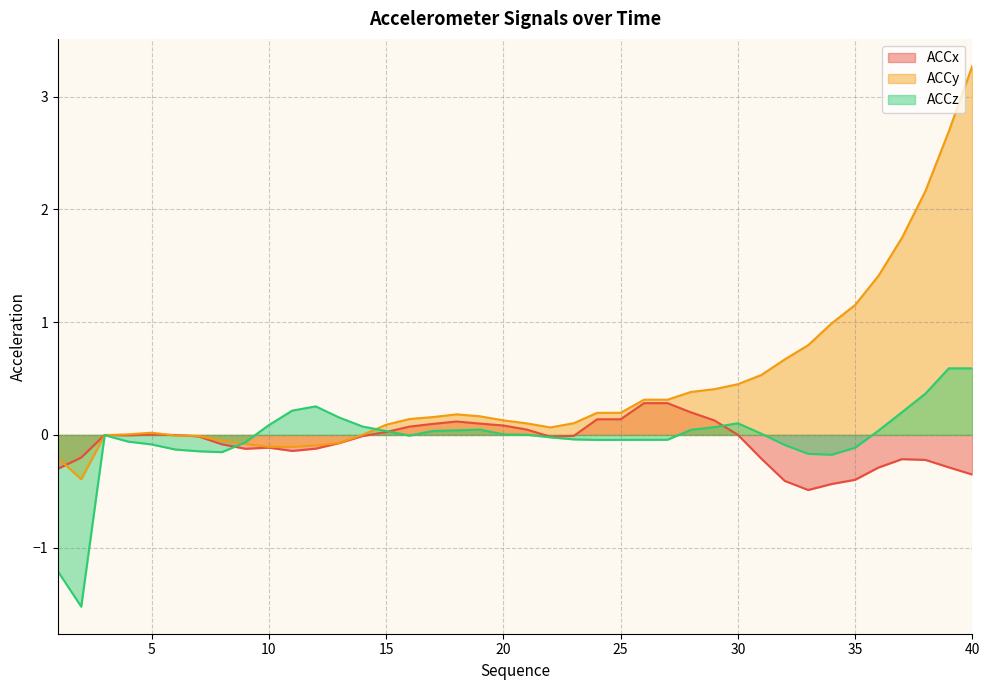

Reading left to right, what are all the values shown in this chart?

ACCx: 1=-0.3	2=-0.2	3=-0.0	4=-0.0	5=0.0	6=-0.0	7=-0.0	8=-0.1	9=-0.1	10=-0.1	11=-0.1	12=-0.1	13=-0.1	14=-0.0	15=0.0	16=0.1	17=0.1	18=0.1	19=0.1	20=0.1	21=0.0	22=-0.0	23=-0.0	24=0.1	25=0.1	26=0.3	27=0.3	28=0.2	29=0.1	30=0.0	31=-0.2	32=-0.4	33=-0.5	34=-0.4	35=-0.4	36=-0.3	37=-0.2	38=-0.2	39=-0.3	40=-0.4
ACCy: 1=-0.2	2=-0.4	3=-0.0	4=0.0	5=0.0	6=-0.0	7=-0.0	8=-0.1	9=-0.1	10=-0.1	11=-0.1	12=-0.1	13=-0.1	14=0.0	15=0.1	16=0.1	17=0.2	18=0.2	19=0.2	20=0.1	21=0.1	22=0.1	23=0.1	24=0.2	25=0.2	26=0.3	27=0.3	28=0.4	29=0.4	30=0.4	31=0.5	32=0.7	33=0.8	34=1.0	35=1.2	36=1.4	37=1.7	38=2.2	39=2.7	40=3.3
ACCz: 1=-1.2	2=-1.5	3=-0.0	4=-0.1	5=-0.1	6=-0.1	7=-0.1	8=-0.2	9=-0.1	10=0.1	11=0.2	12=0.3	13=0.2	14=0.1	15=0.0	16=-0.0	17=0.0	18=0.0	19=0.0	20=0.0	21=0.0	22=-0.0	23=-0.0	24=-0.0	25=-0.0	26=-0.0	27=-0.0	28=0.0	29=0.1	30=0.1	31=0.0	32=-0.1	33=-0.2	34=-0.2	35=-0.1	36=0.0	37=0.2	38=0.4	39=0.6	40=0.6